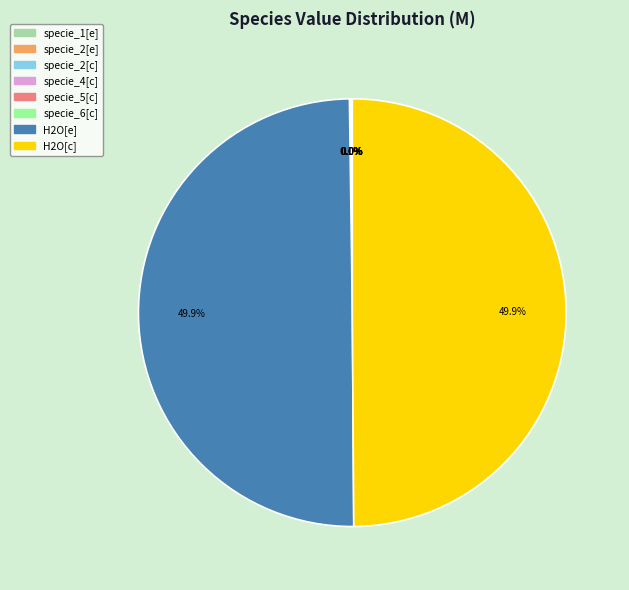

What portion of the pie excludes H2O[c]?

50.1%